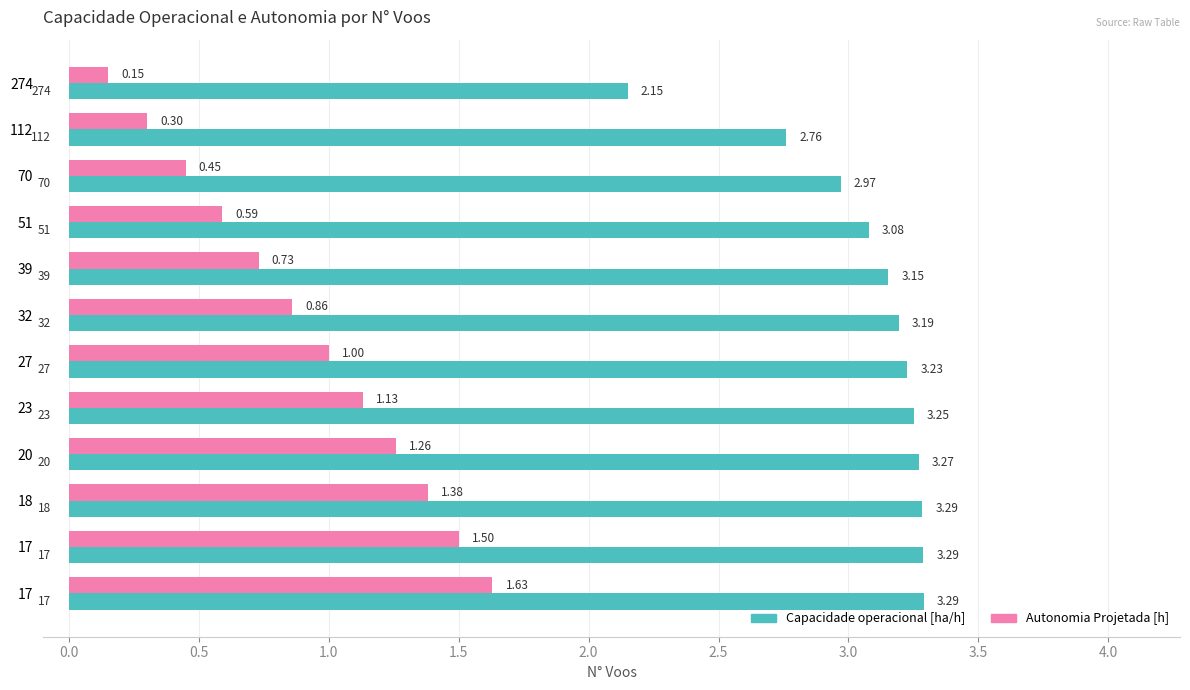

What are all the series names shown in the legend?

Capacidade operacional [ha/h], Autonomia Projetada [h]